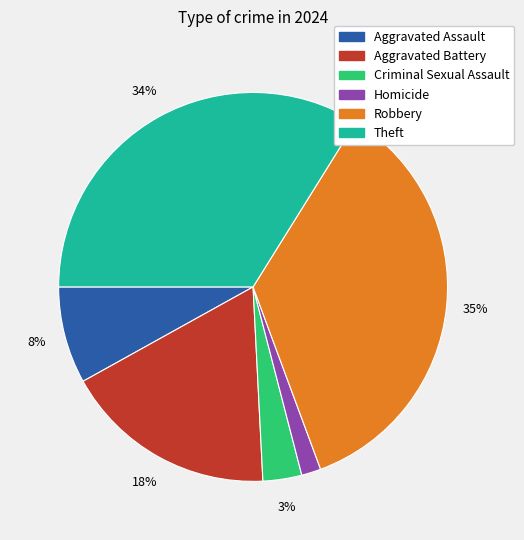

Is Homicide the majority of the pie?

No